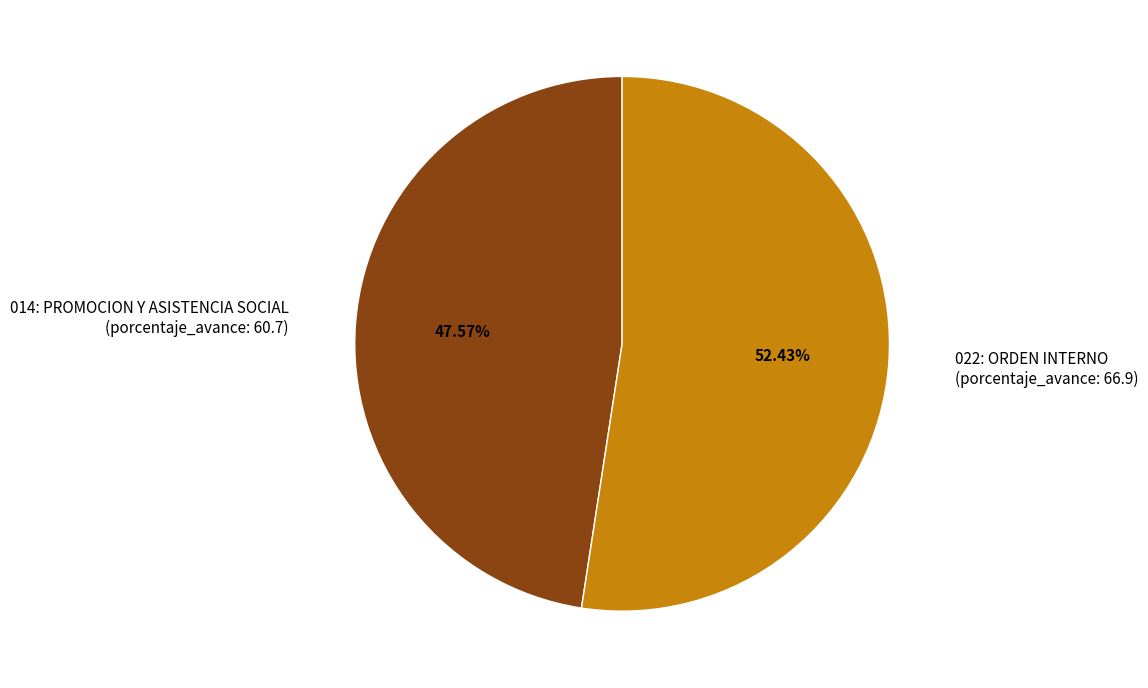

Rank the categories by value from lowest to highest.

014: PROMOCION Y ASISTENCIA SOCIAL (porcentaje_avance: 60.7), 022: ORDEN INTERNO (porcentaje_avance: 66.9)